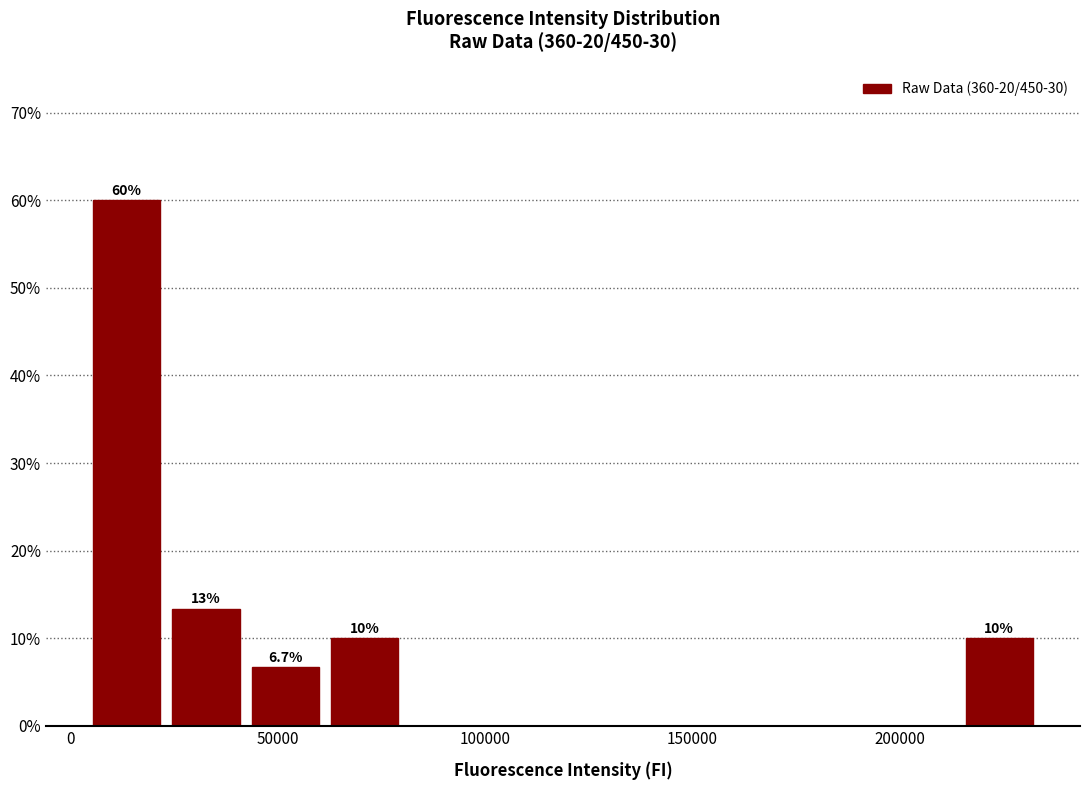

Around what value on the x-axis is the tallest bar? Give the approximate position of its centre, as read against the axis.

15000